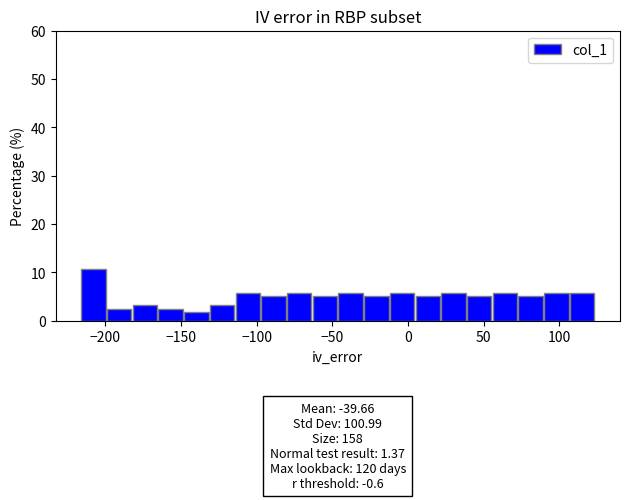

Around what value on the x-axis is the tallest bar? Give the approximate position of its centre, as read against the axis.

-210